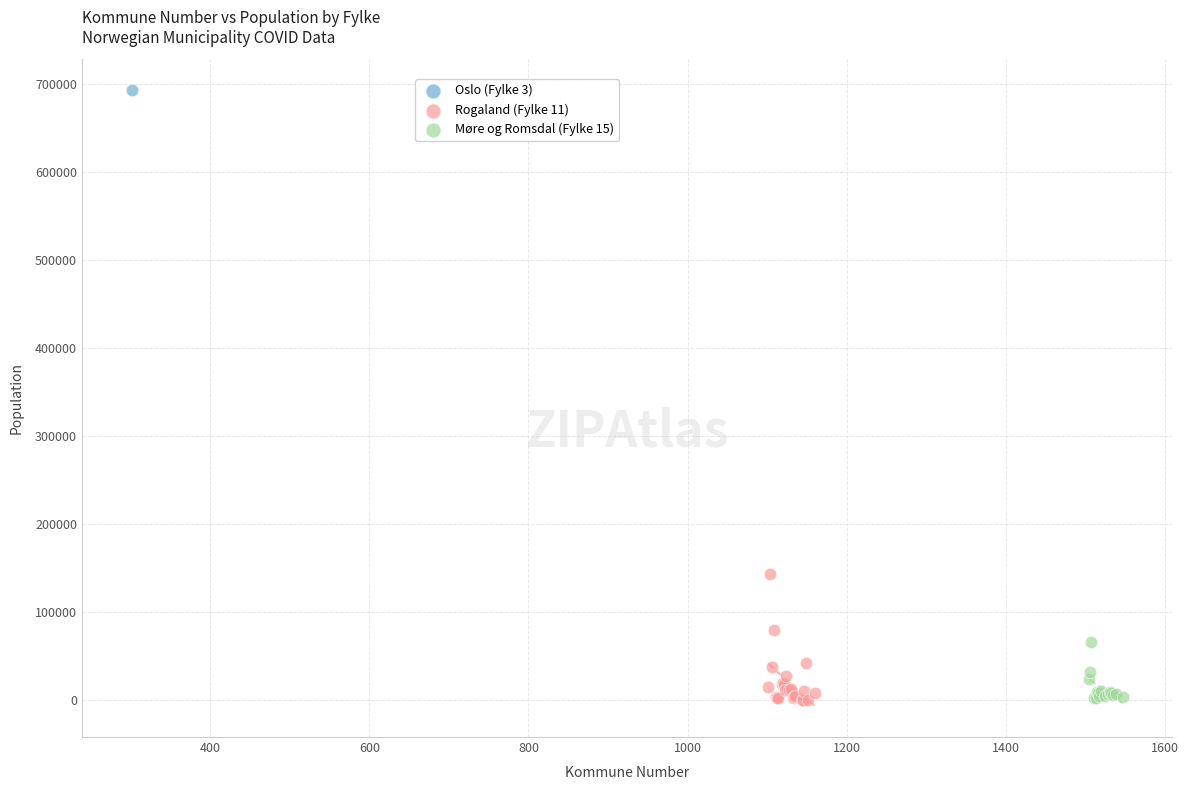

What are all the series names shown in the legend?

Oslo (Fylke 3), Rogaland (Fylke 11), Møre og Romsdal (Fylke 15)